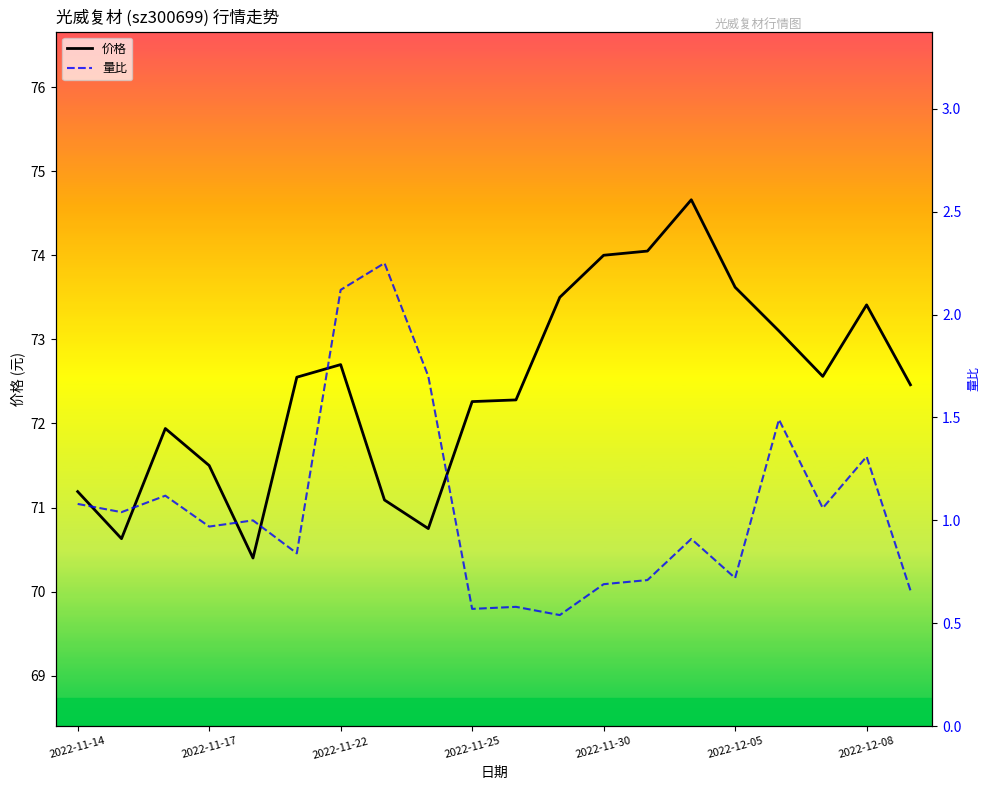

What is the minimum value for 价格?

70.4